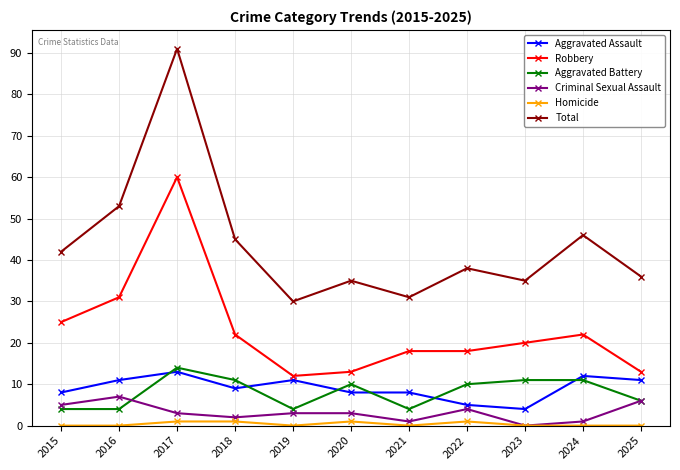

The value of Total at 2021 is 41. True or false?

False